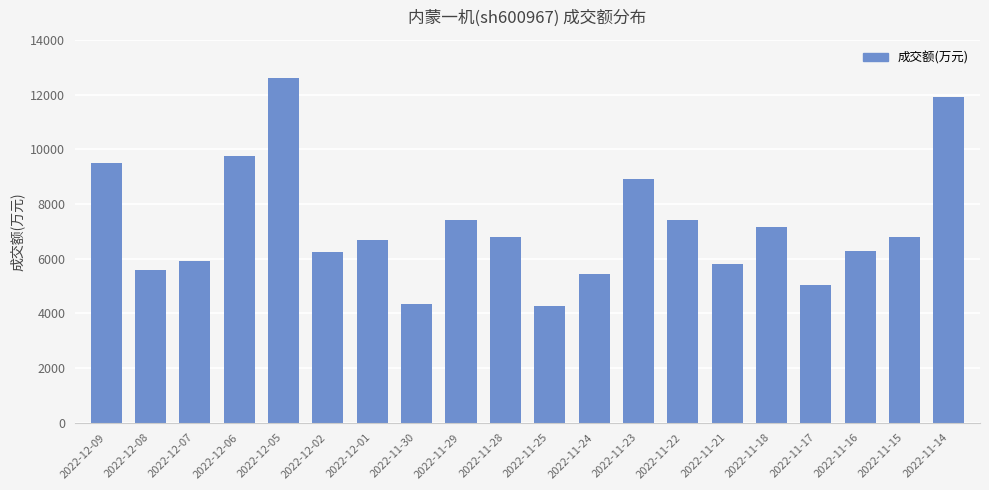

Which category has the highest value across all series?

2022-12-05